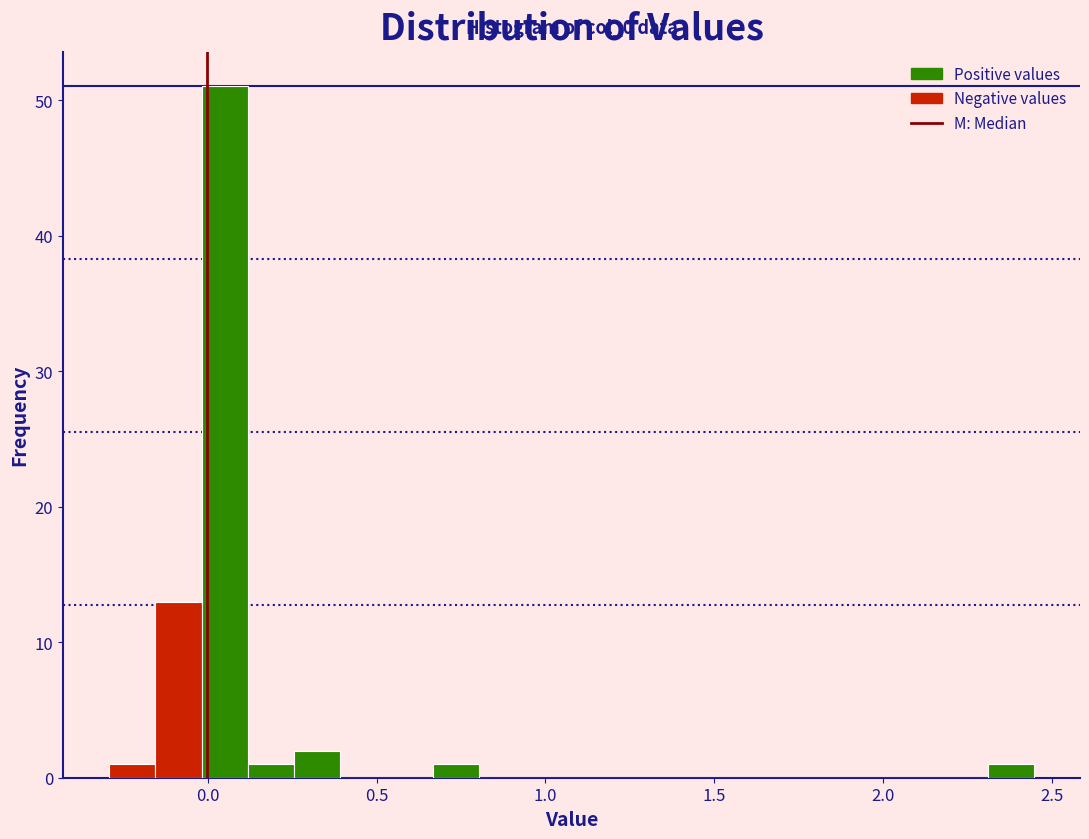

Read against the x-axis, roughly where is the centre of the tallest bar?

0.05